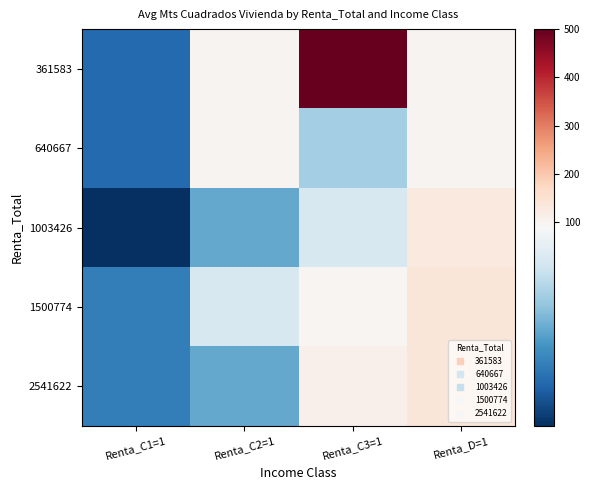

What is the total value across all series at Renta_C1=1?

222.5